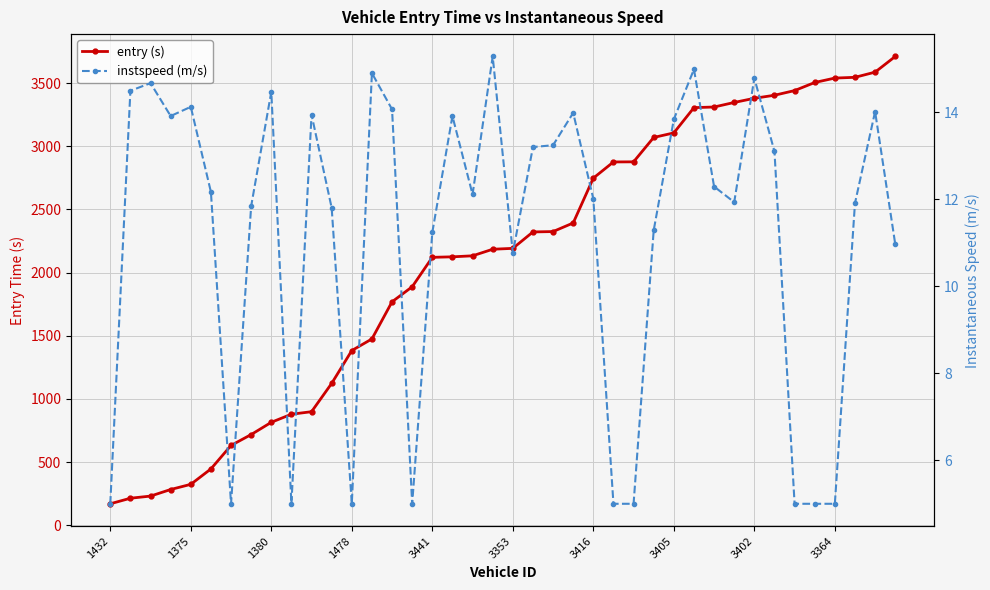

At how many categories does at least one series exceed 2857?

15